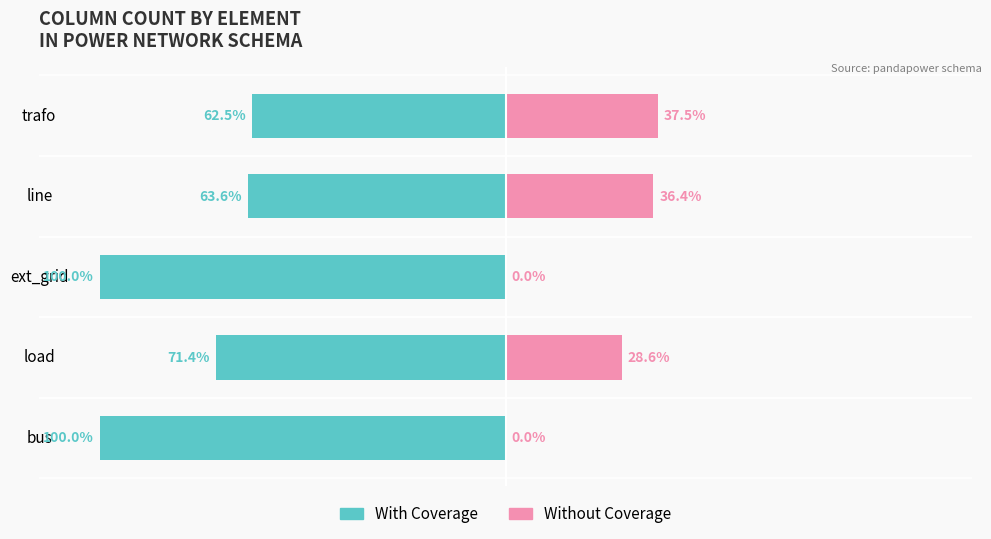

Is it true that Without Coverage equals 0.0 at ext_grid?

True